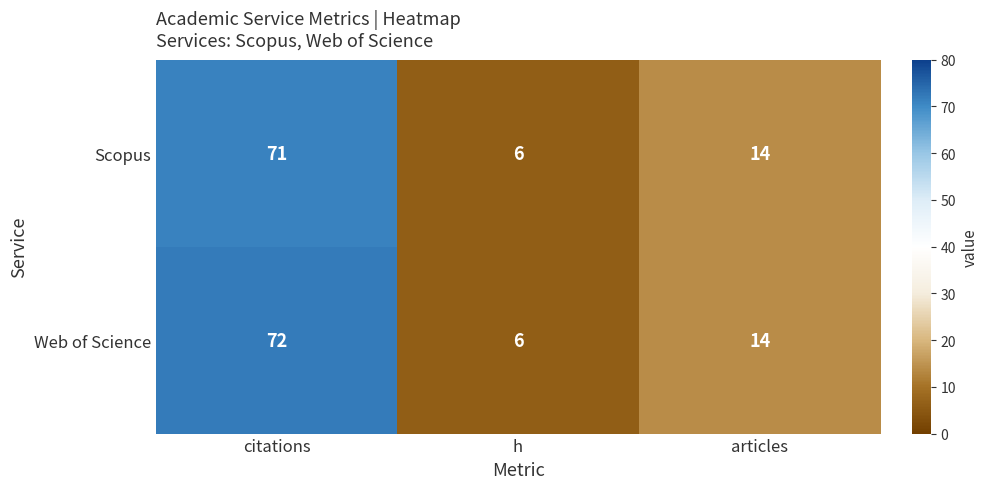

What is the sum of all Scopus values?

91